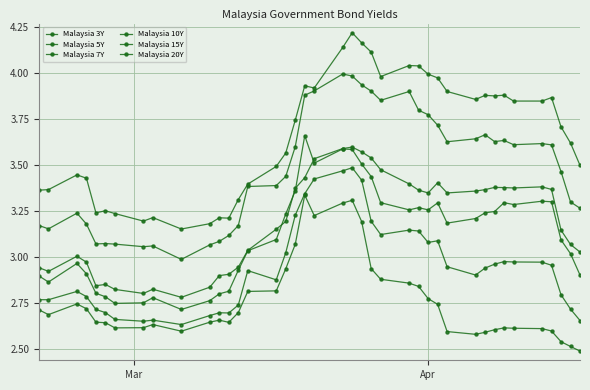

How many values in the Malaysia 7Y series are below 3?

15